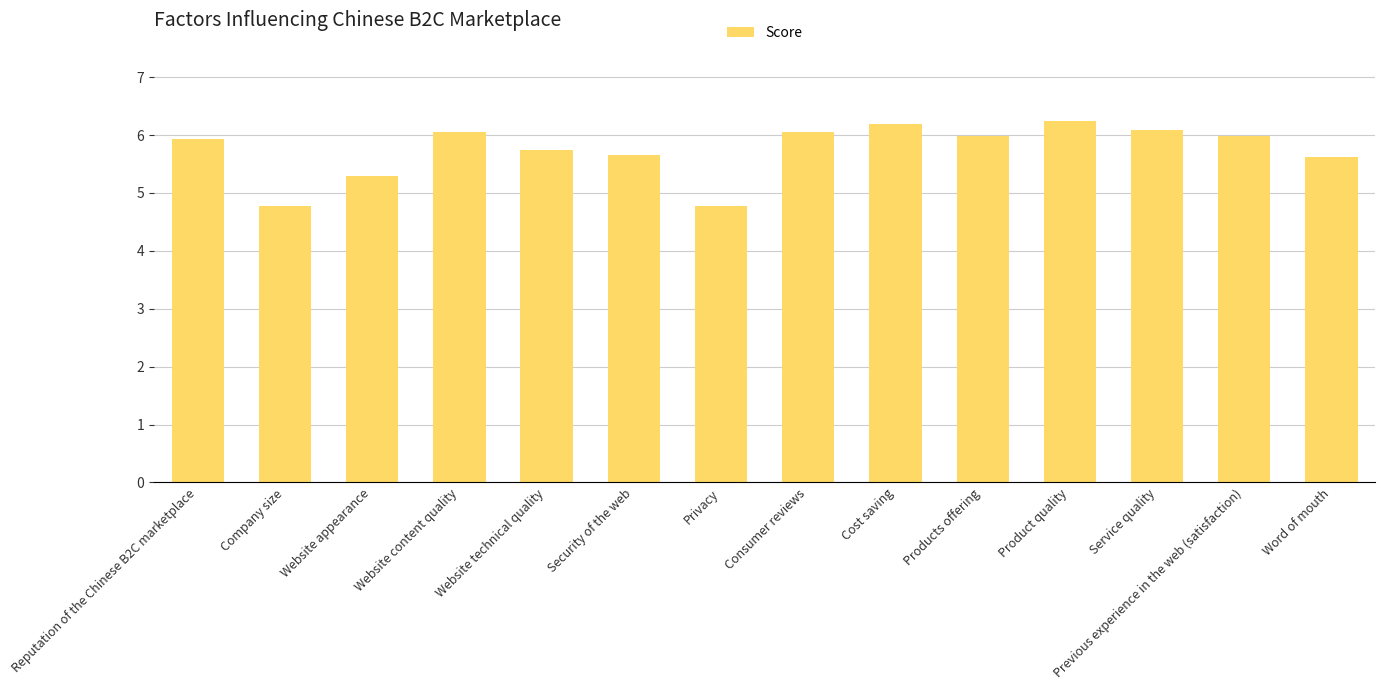

What is the label of the 2nd bar from the left?

Company size